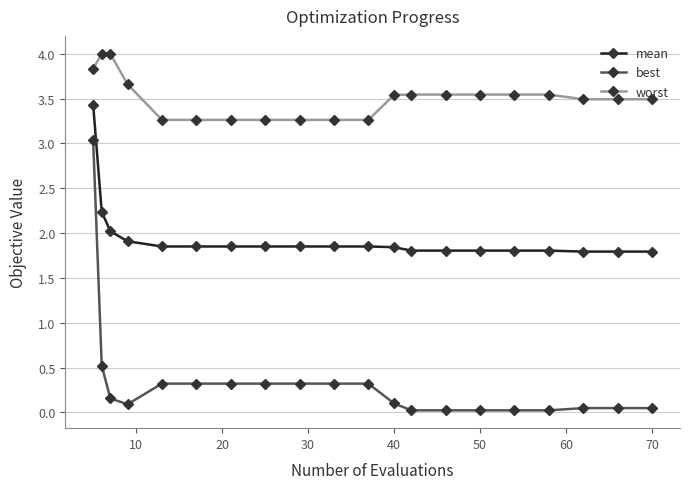

What is the highest value of the worst series?

4.0